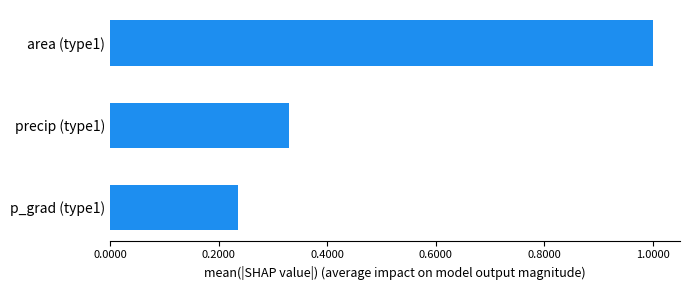

What is the sum of the values at precip (type1) and area (type1)?

1.3